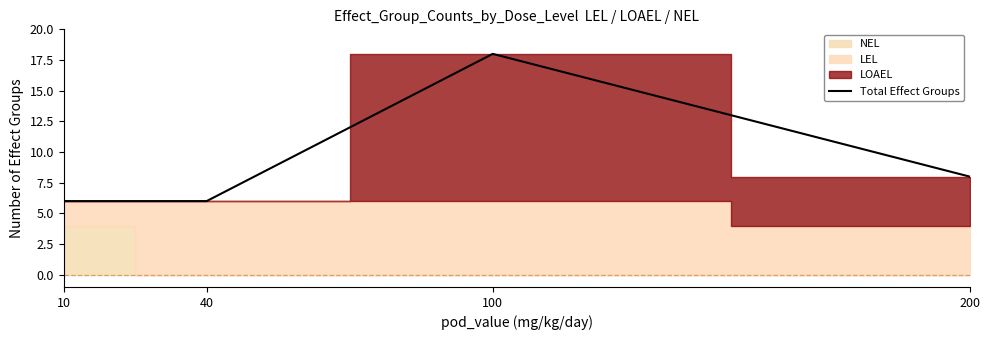

Reading right to left, what are all the values shown in this chart?

200=8	100=18	40=6	10=6